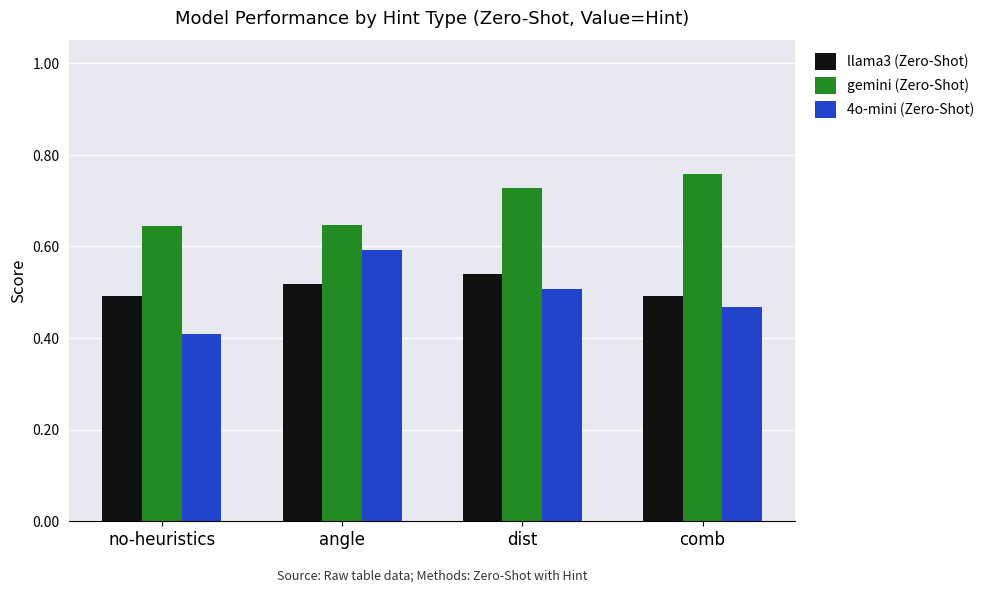

The 4o-mini (Zero-Shot) series shows 0.4 at no-heuristics. True or false?

True